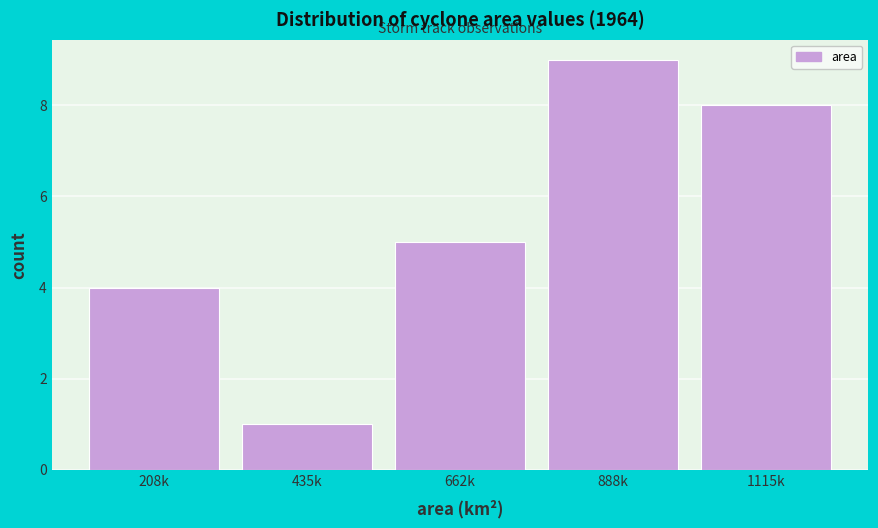

Reading left to right, list all the values displayed in this chart.

208k=4	435k=1	662k=5	888k=9	1115k=8